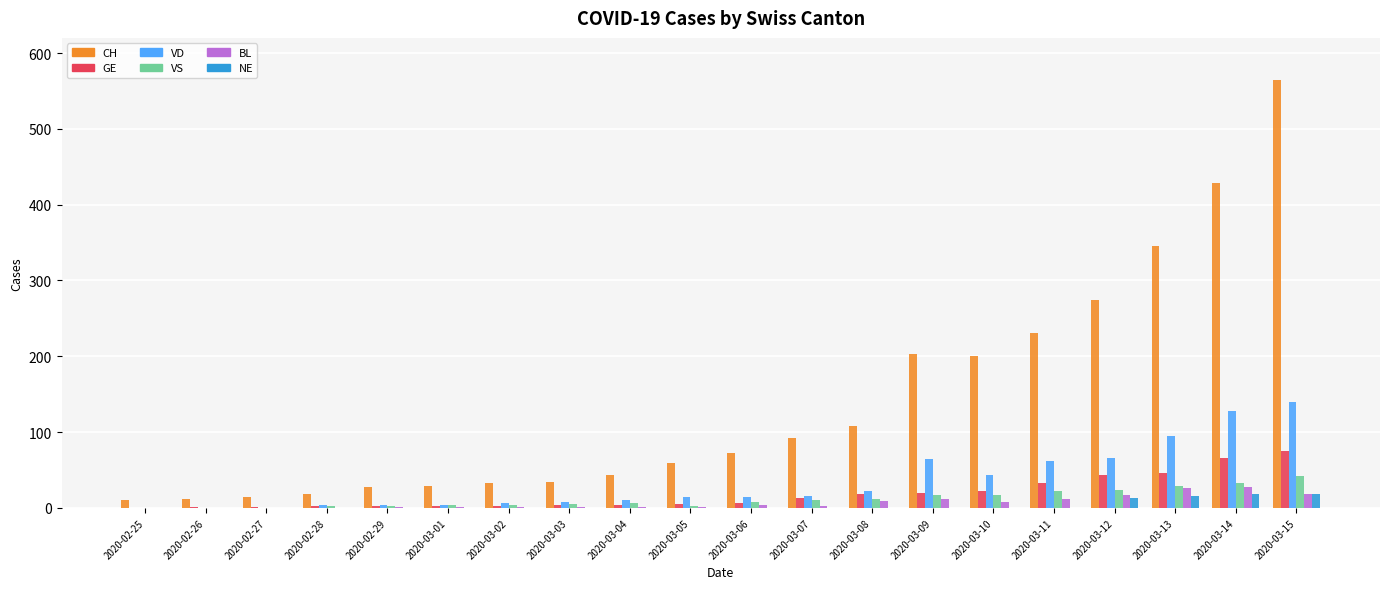

Is it true that GE equals 46 at 2020-03-13?

True